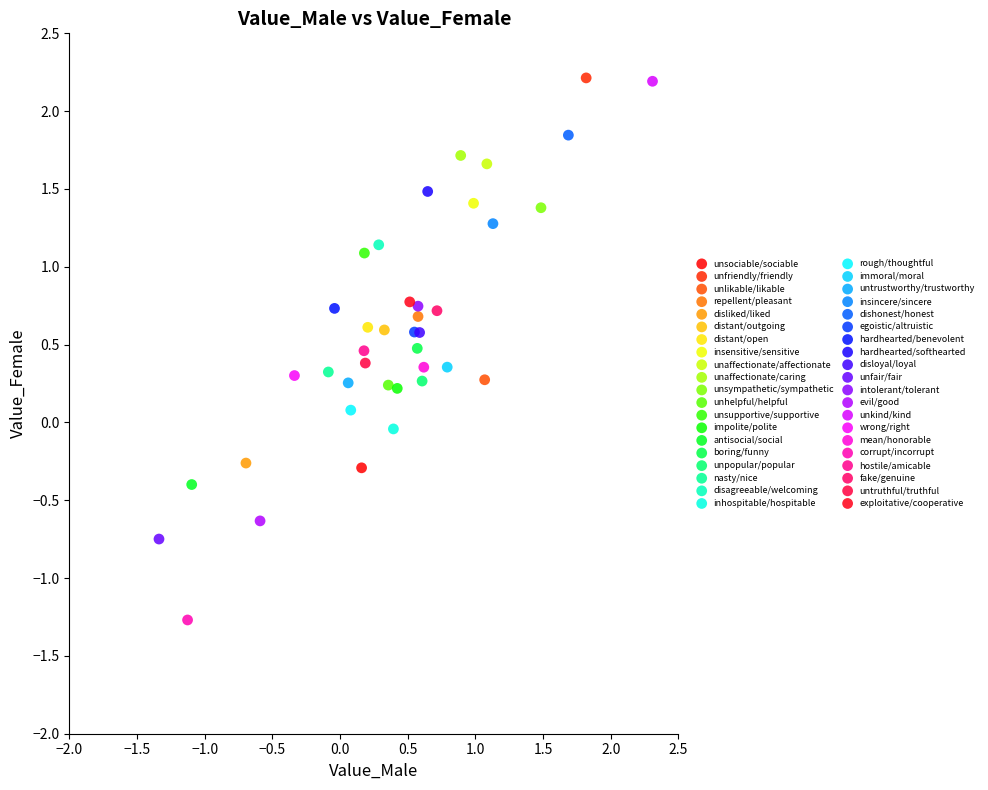

Which series contains the lowest Y value?

corrupt/incorrupt